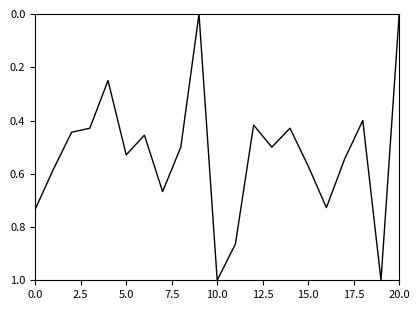

What is the difference between the maximum and minimum values?

1.0